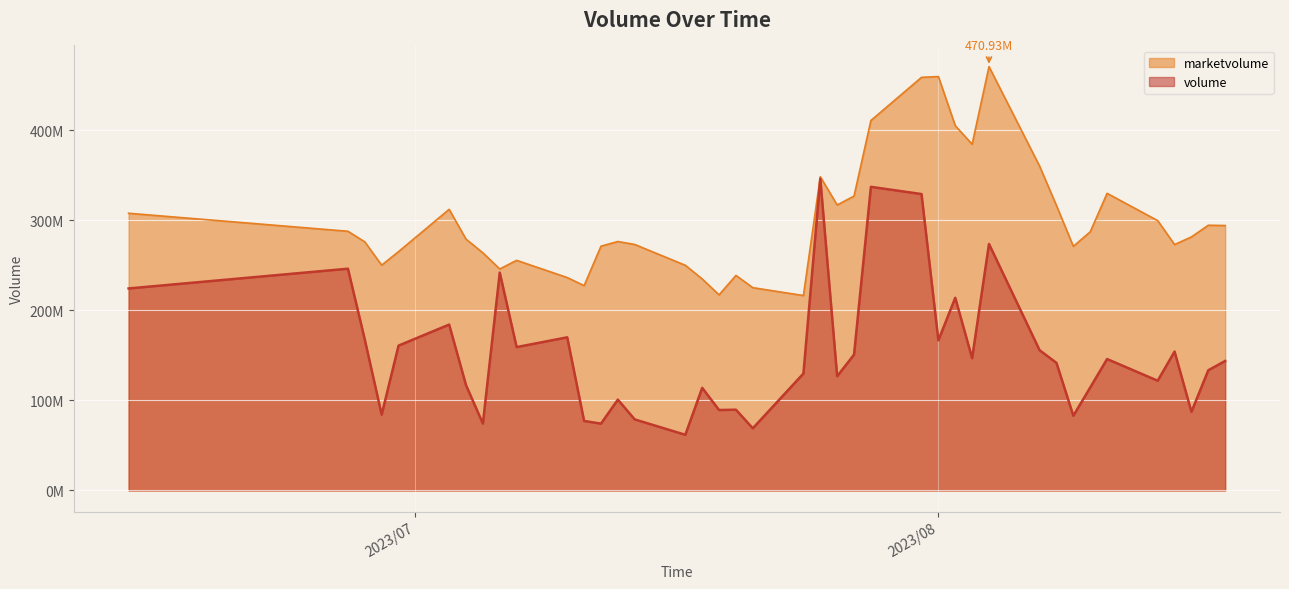

Reading left to right, what are all the values shown in this chart?

volume: 224460656	246405456	167625312	84253240	160940576	184339216	117036568	74357528	242052480	159316656	170164352	77236688	74279104	100933864	78954696	61882108	114021944	89379136	89749352	69087528	129904880	346394240	126969352	150937936	337382656	329351168	166876896	214087936	146990336	273903168	155844192	141749616	83056456	114429416	146042016	121936208	154359712	87433264	133584112	143889968
marketvolume: 308000000	288000000	276231936	250340080	265379872	312371392	279248736	264016432	246119040	255688464	236560368	227600464	271423392	276620512	273327488	250208384	235030256	217355856	238932896	225331360	216595216	348617728	317206048	327118880	411068448	459031008	459890848	405341504	384691328	470927712	360341472	316520736	271218528	287412128	330137760	299840320	273251936	281728288	294692576	294390336